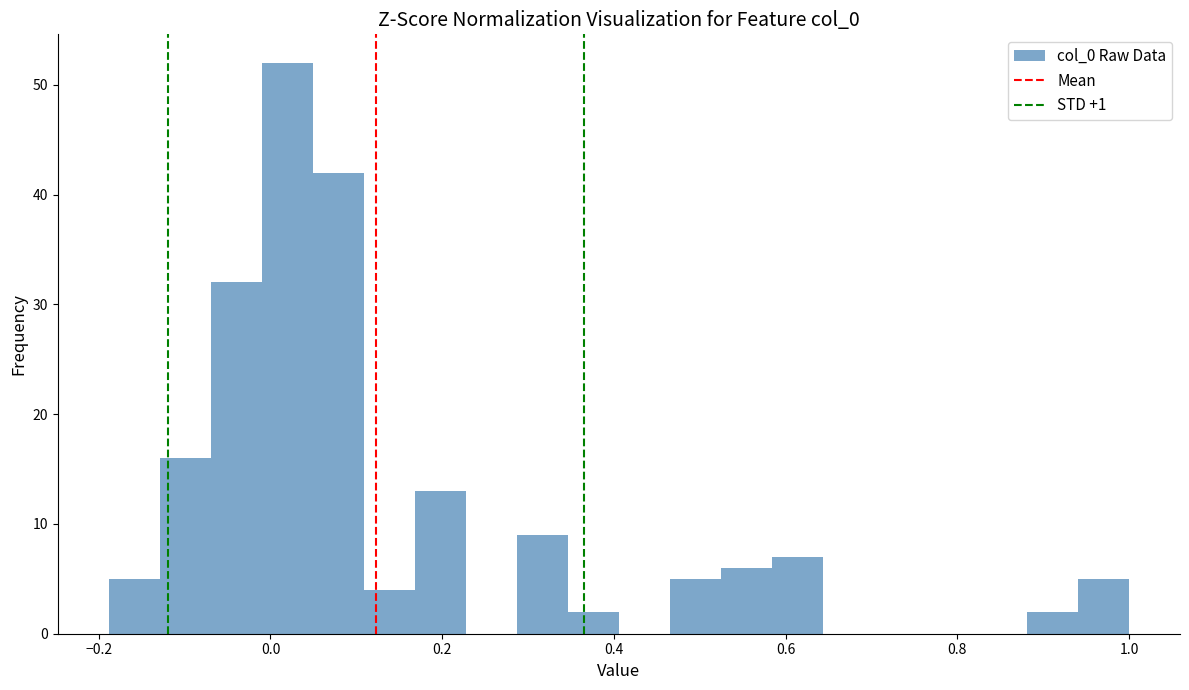

Around what value on the x-axis is the tallest bar? Give the approximate position of its centre, as read against the axis.

0.02